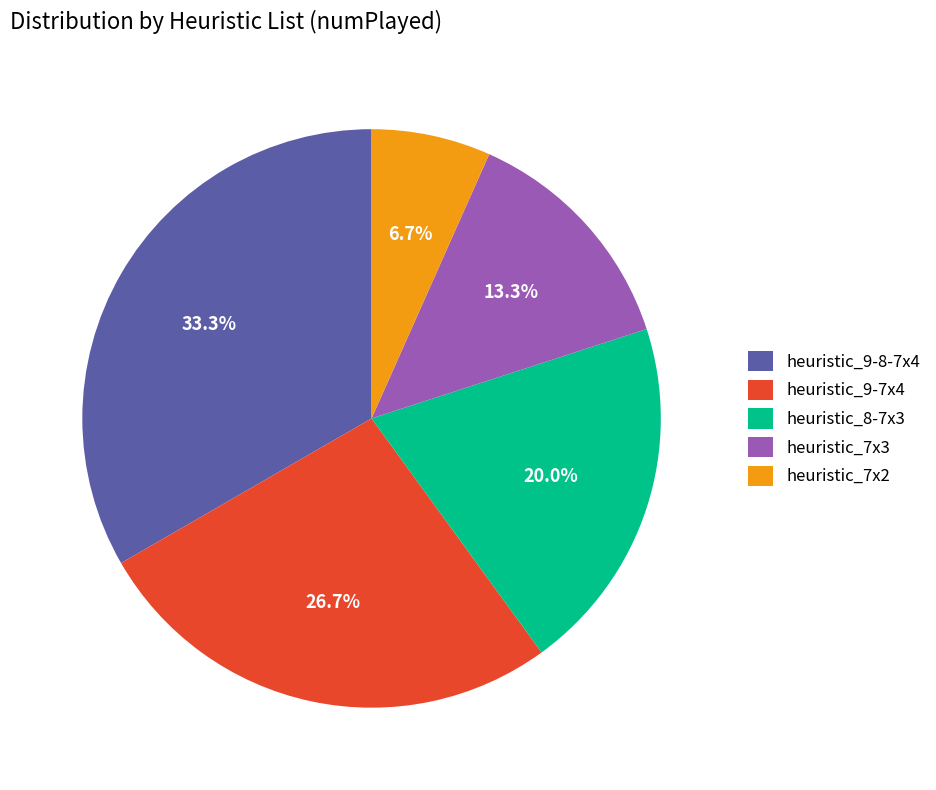

How many segments does this pie chart have?

5